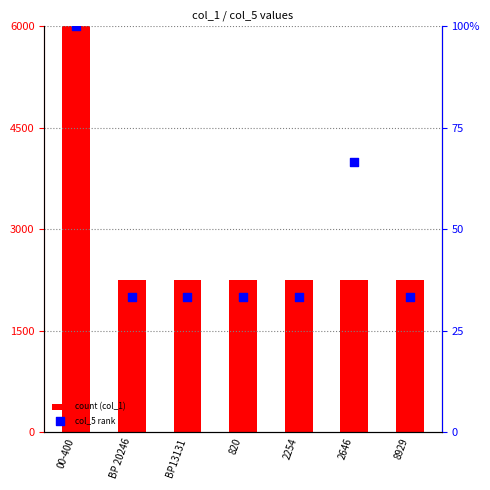

Which series contains the highest Y value?

col_1